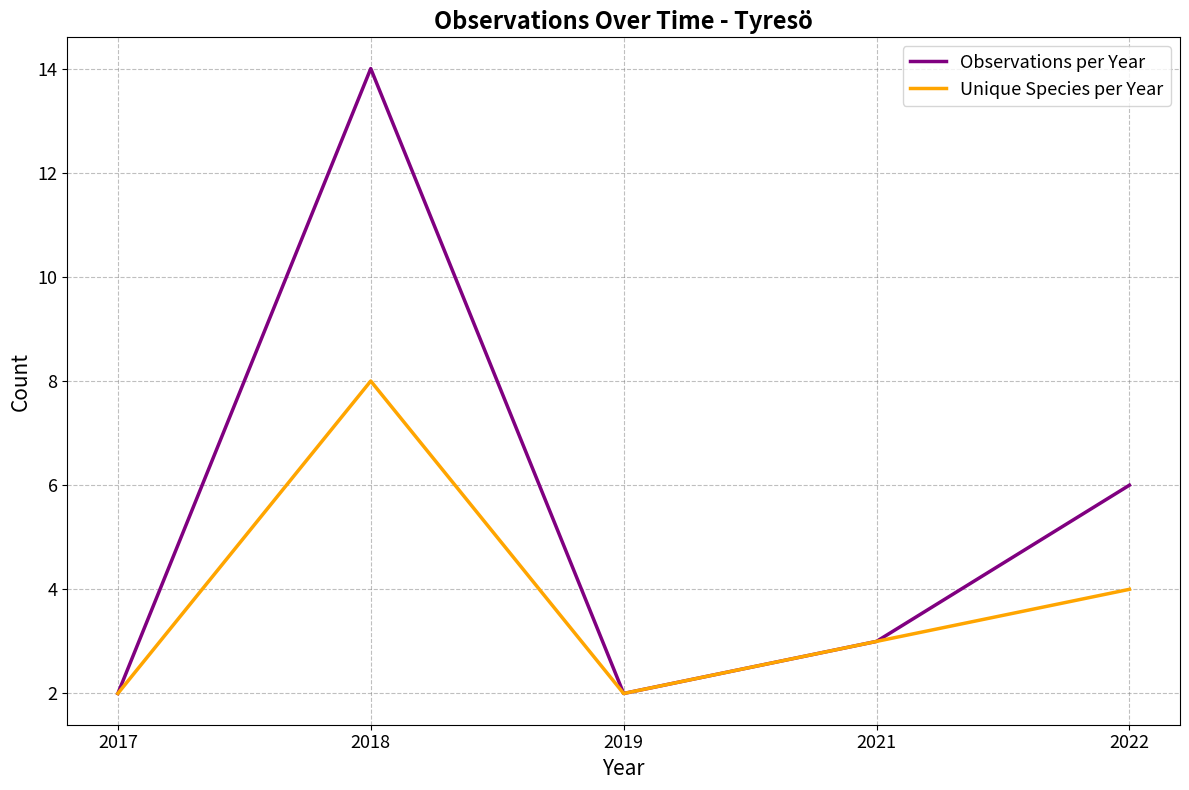

Where is Observations per Year nearest to the value 8?

2022